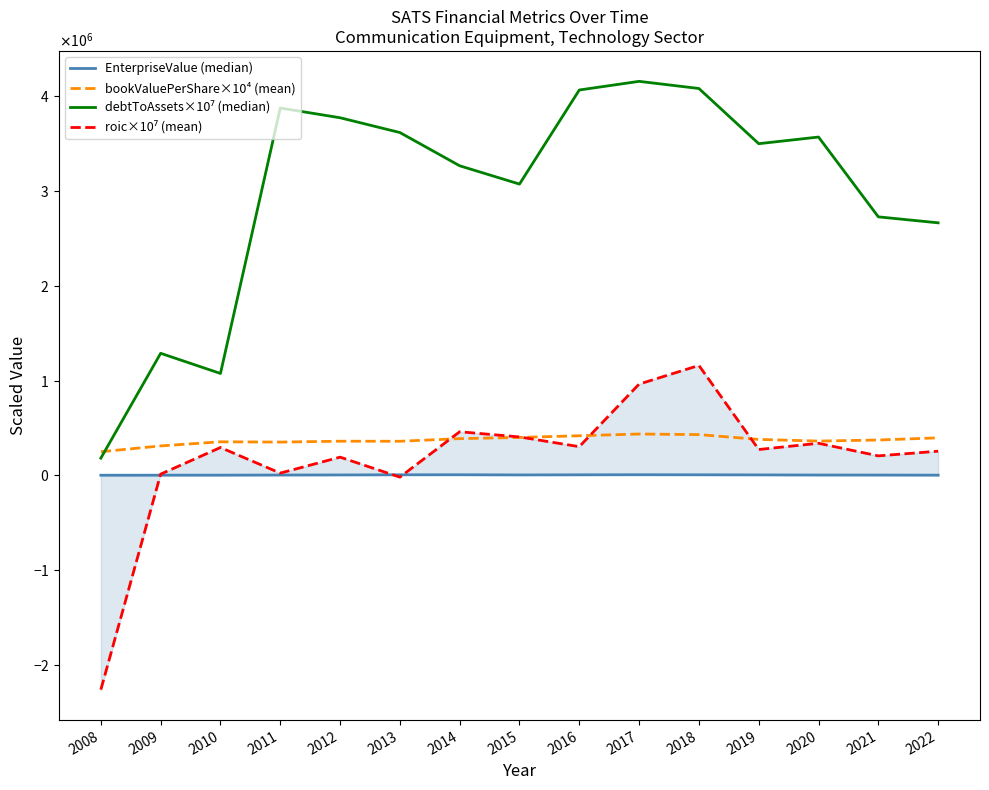

Reading left to right, extract all data points from this chart.

EnterpriseValue (median): 2008=1650.2	2009=2150.3	2010=2395.6	2011=3734.8	2012=4739.2	2013=6233.5	2014=6606.1	2015=4913.0	2016=5909.2	2017=6919.3	2018=6138.8	2019=5172.1	2020=3702.0	2021=3480.9	2022=2421.5
bookValuePerShare×10⁴ (mean): 2008=249179.7	2009=310715.3	2010=354143.0	2011=351106.2	2012=360400.5	2013=359864.7	2014=387451.3	2015=399956.5	2016=417939.7	2017=436213.0	2018=430150.5	2019=379355.1	2020=361758.0	2021=373028.8	2022=395968.5
debtToAssets×10⁷ (median): 2008=181743.3	2009=1287082.6	2010=1074656.0	2011=3872805.4	2012=3770319.9	2013=3614445.5	2014=3263975.3	2015=3071004.1	2016=4062874.1	2017=4154100.8	2018=4078814.3	2019=3496934.3	2020=3567018.9	2021=2725585.4	2022=2662626.6
roic×10⁷ (mean): 2008=-2259076.5	2009=13481.6	2010=293981.1	2011=24036.3	2012=192319.1	2013=-18353.2	2014=460026.2	2015=405494.2	2016=302820.7	2017=962543.0	2018=1159067.4	2019=272842.9	2020=338545.3	2021=205793.6	2022=255188.3